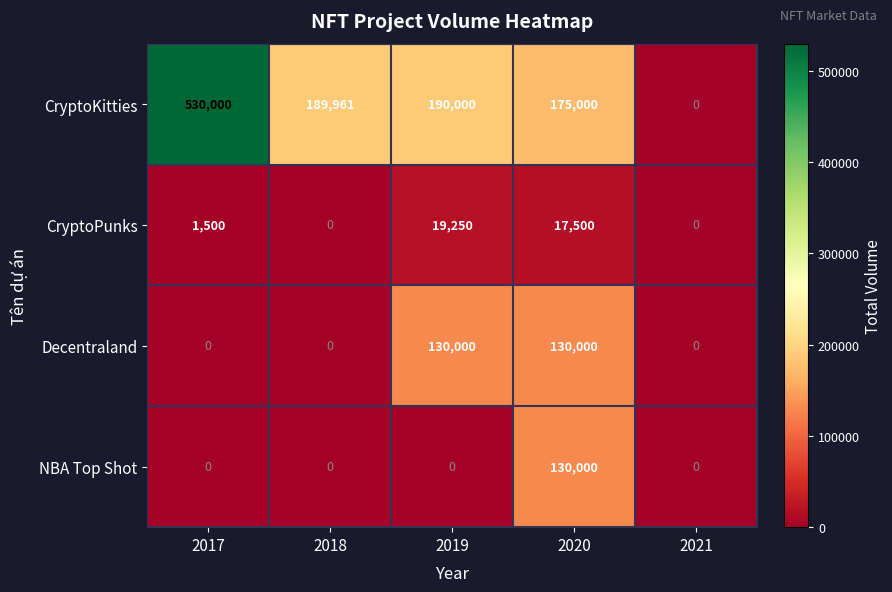

Reading right to left, what are all the values shown in this chart?

CryptoKitties: 0	175000	190000	189961	530000
CryptoPunks: 0	17500	19250	0	1500
Decentraland: 0	130000	130000	0	0
NBA Top Shot: 0	130000	0	0	0